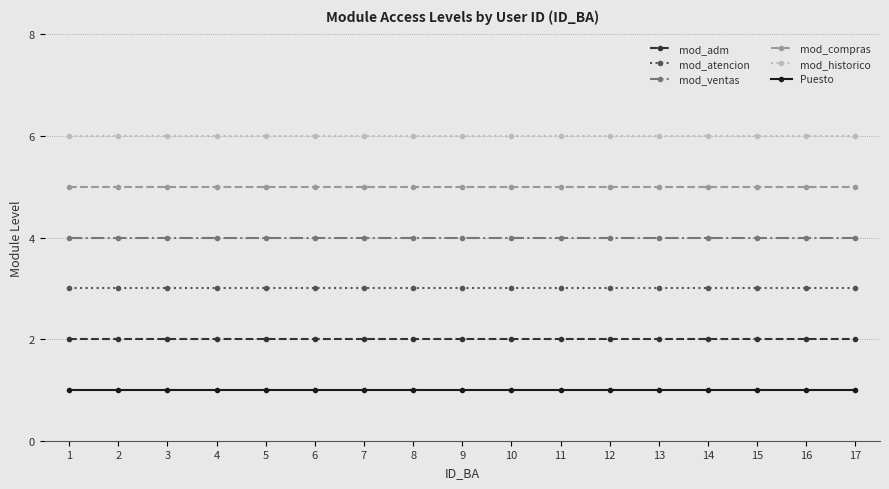

Count the number of categories in the chart.

17